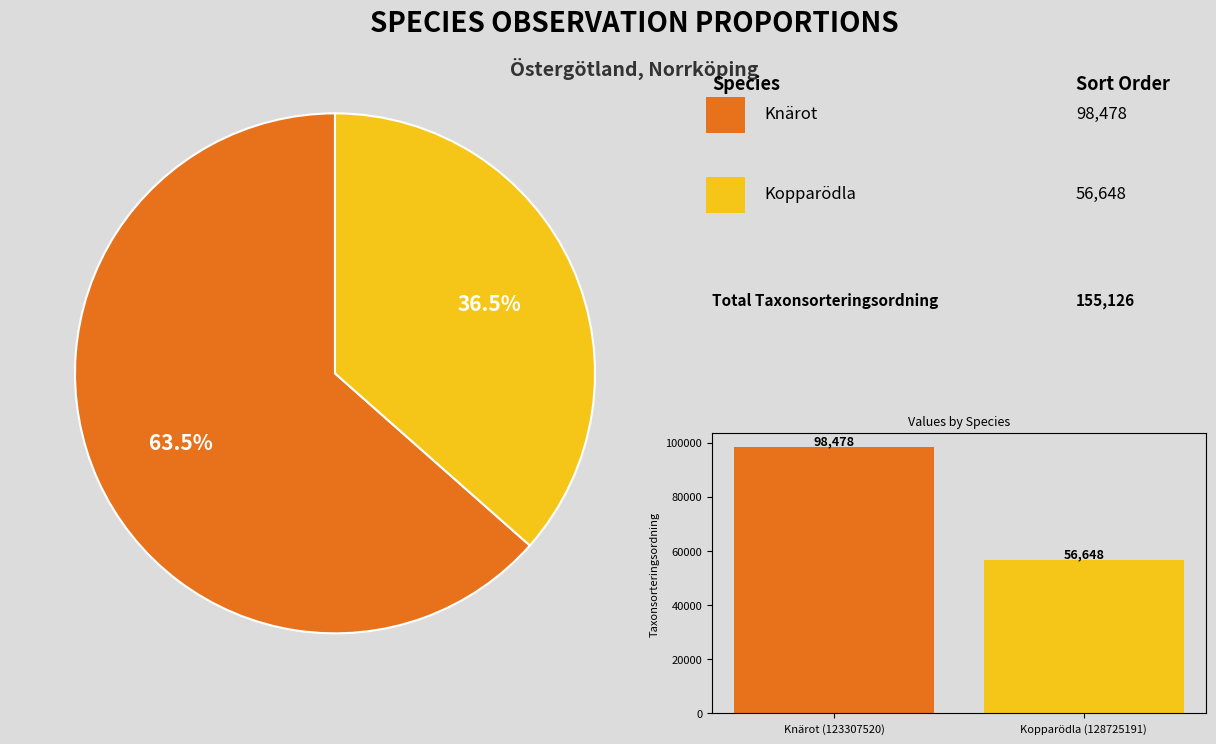

How many segments does this pie chart have?

2